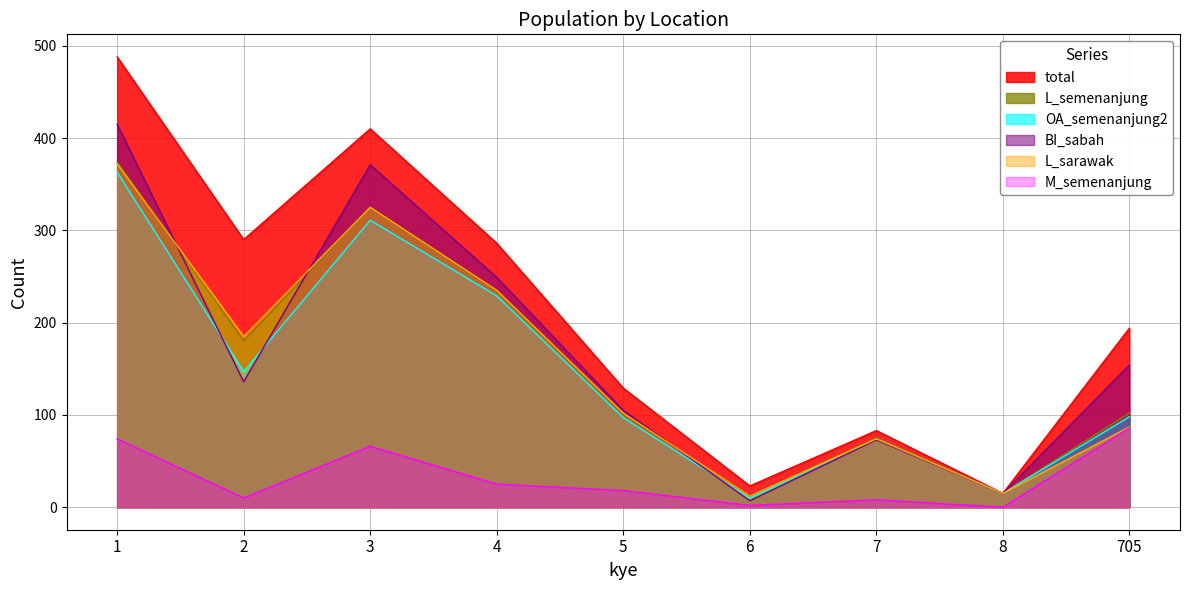

Where do BI_sabah and OA_semenanjung2 first cross each other?

1 and 2